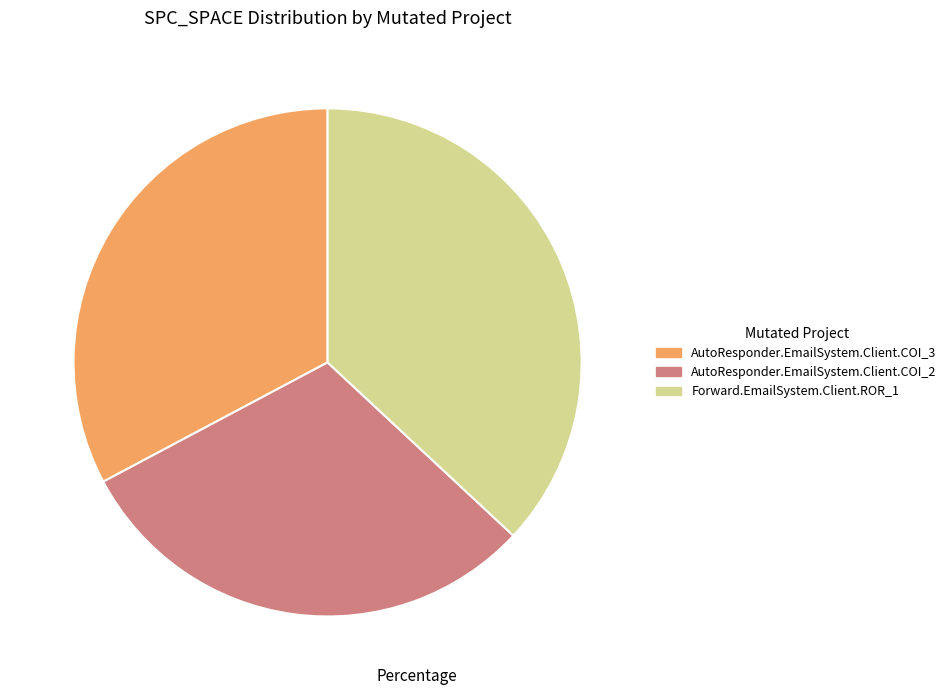

Which slice is the largest?

Forward.EmailSystem.Client.ROR_1